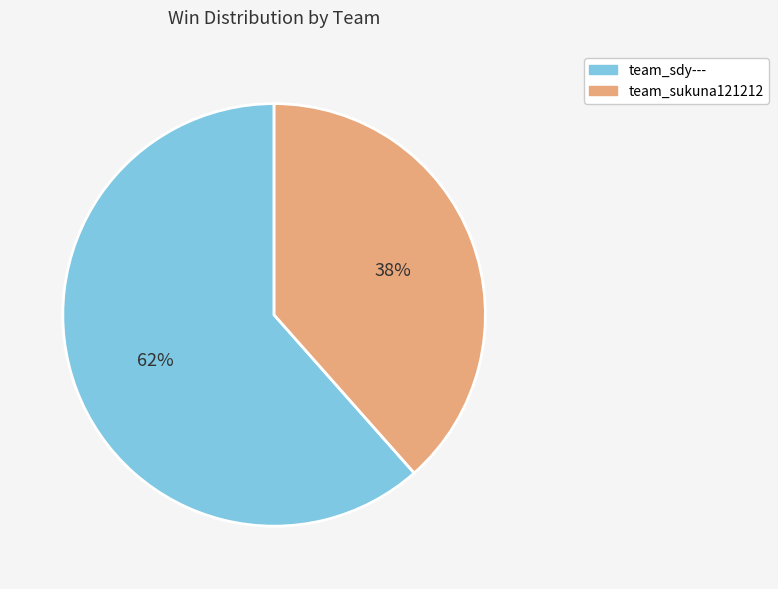

Combined, do team_sukuna121212 and team_sdy--- account for over 50%?

Yes